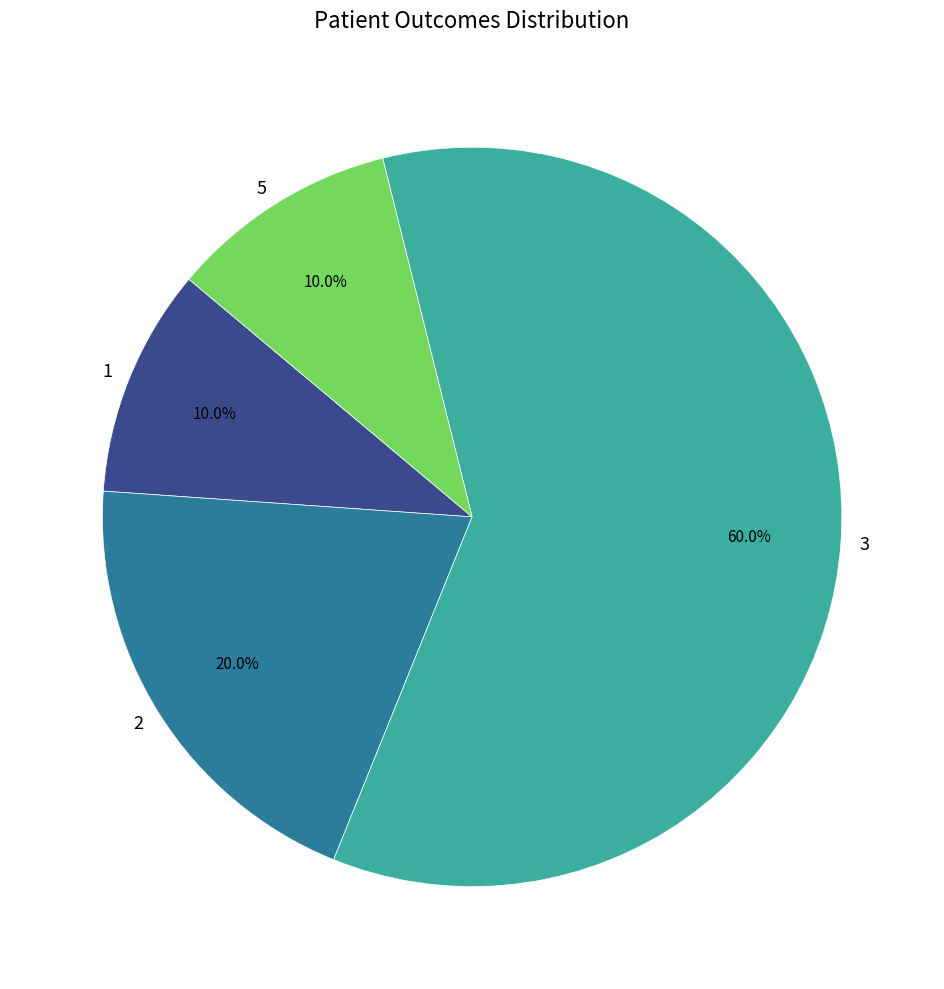

What is the total percentage of 3 and 5?

70.0%